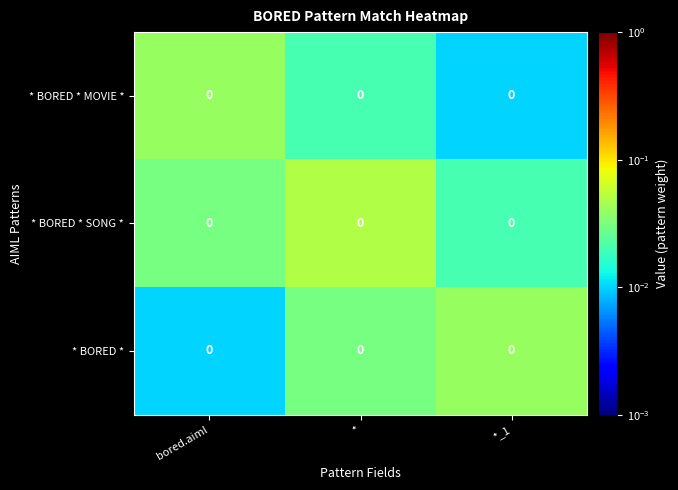

What is the sum of all * BORED * MOVIE * values?

0.1